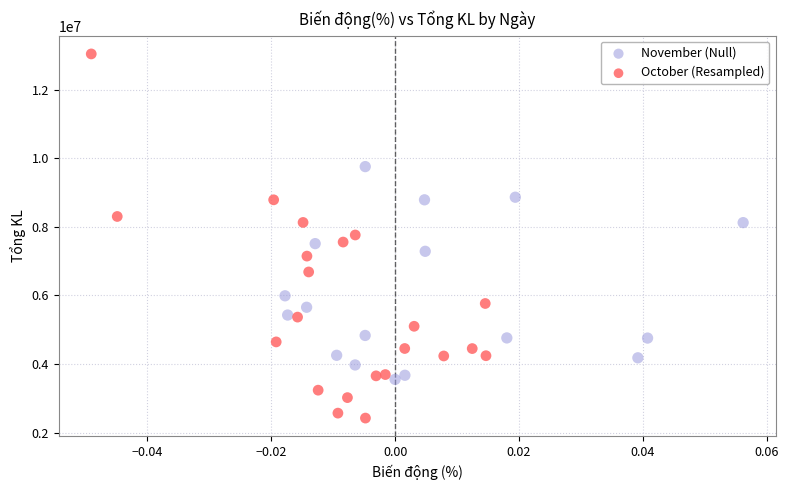

Which series reaches the maximum Y coordinate?

October (Resampled)